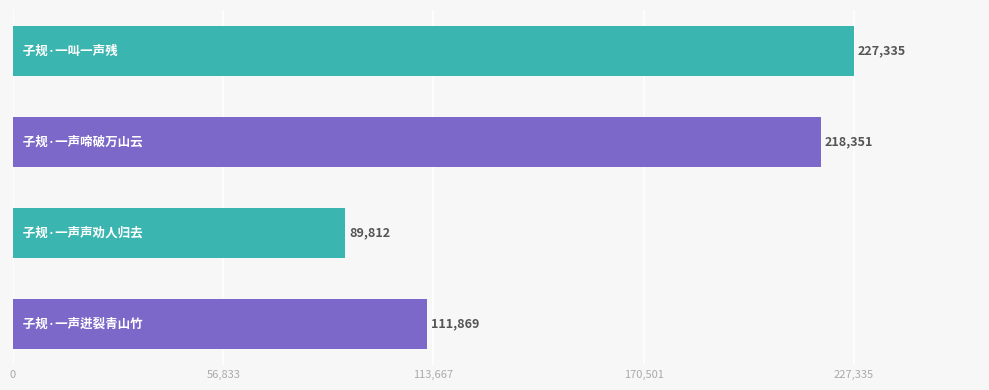

What is the greatest value displayed?

227335